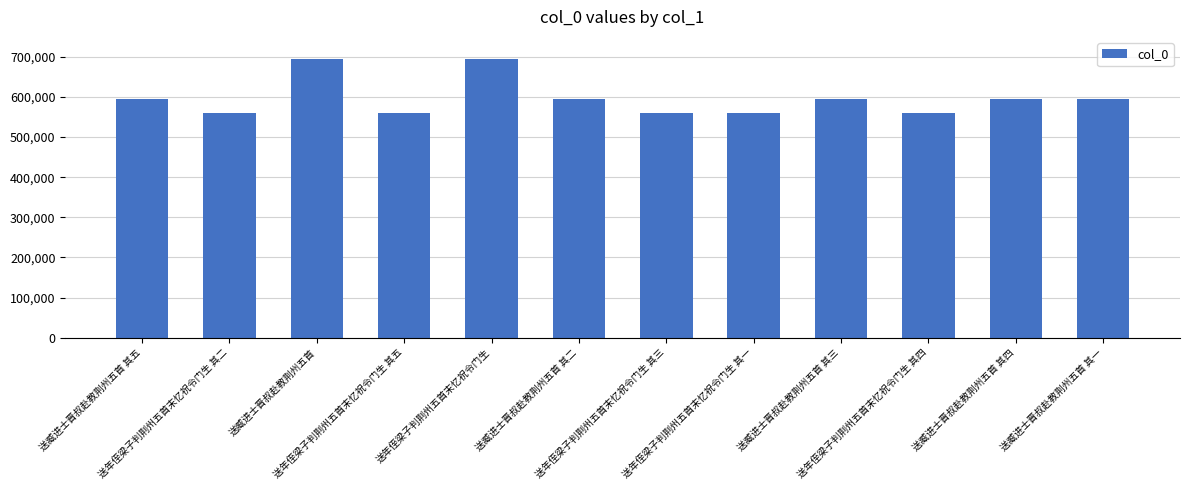

What is the approximate value at 送年侄梁子判荆州五首末忆祝令门生?

695650